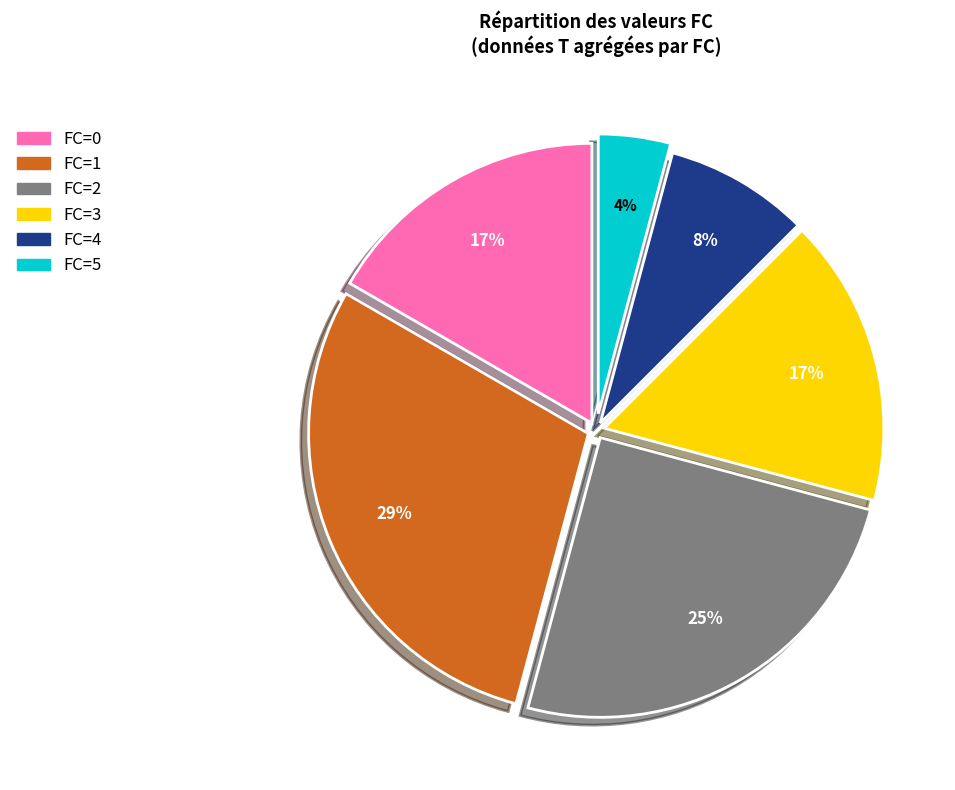

To the nearest percent, what percentage of the pie is FC=4?

8%